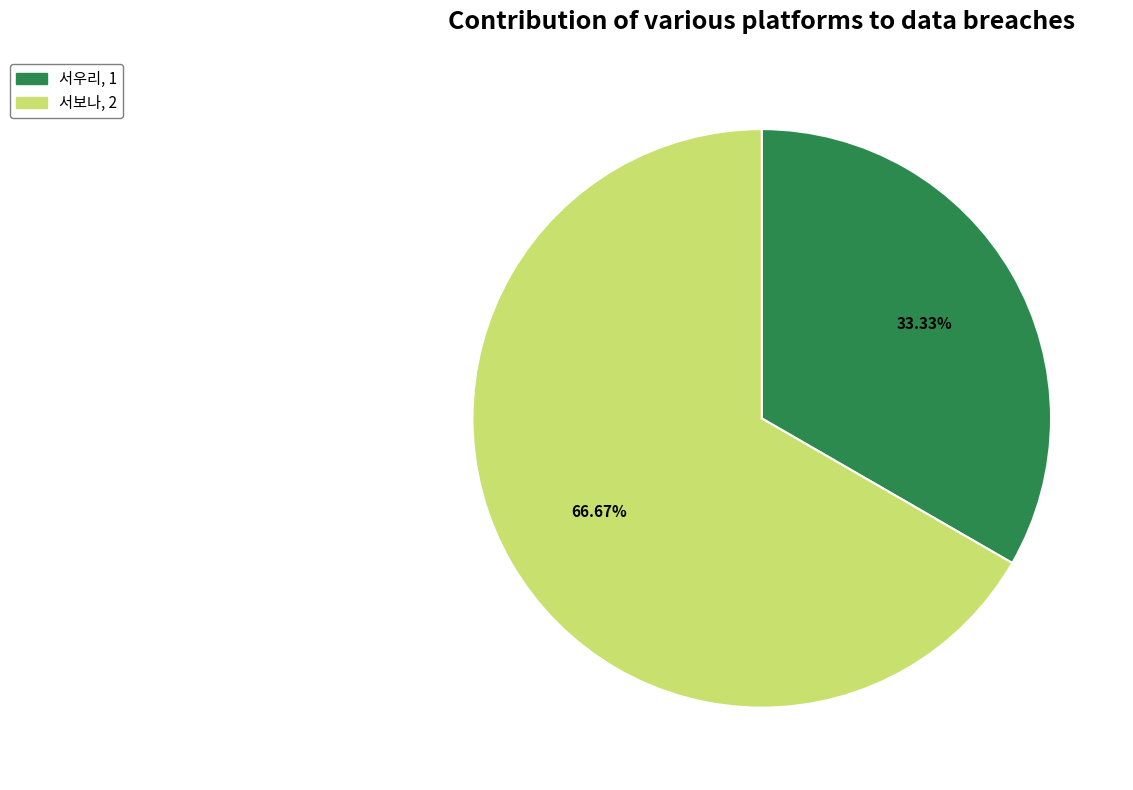

How many slices are in this pie chart?

2